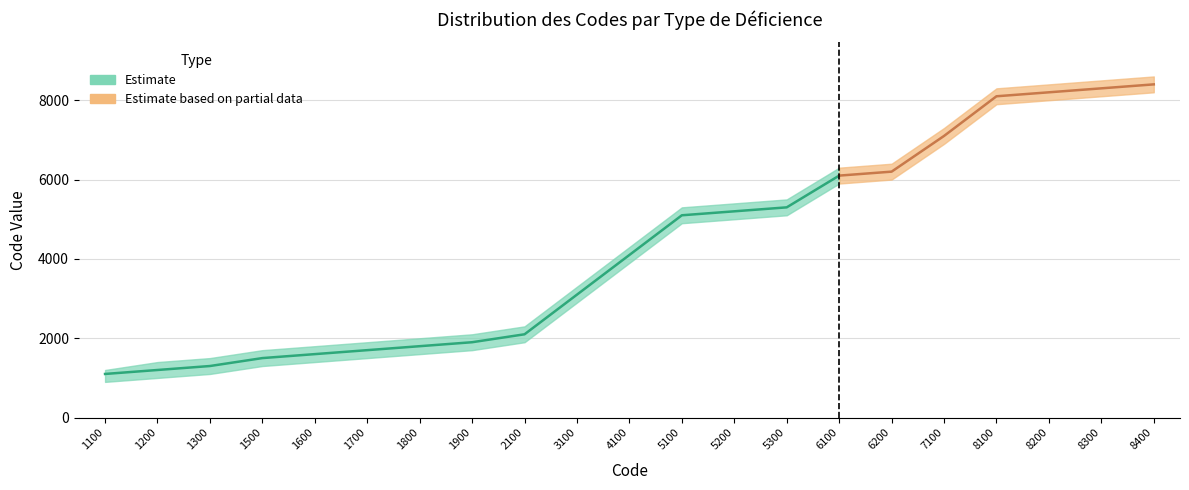

What is the greatest value displayed?

8400